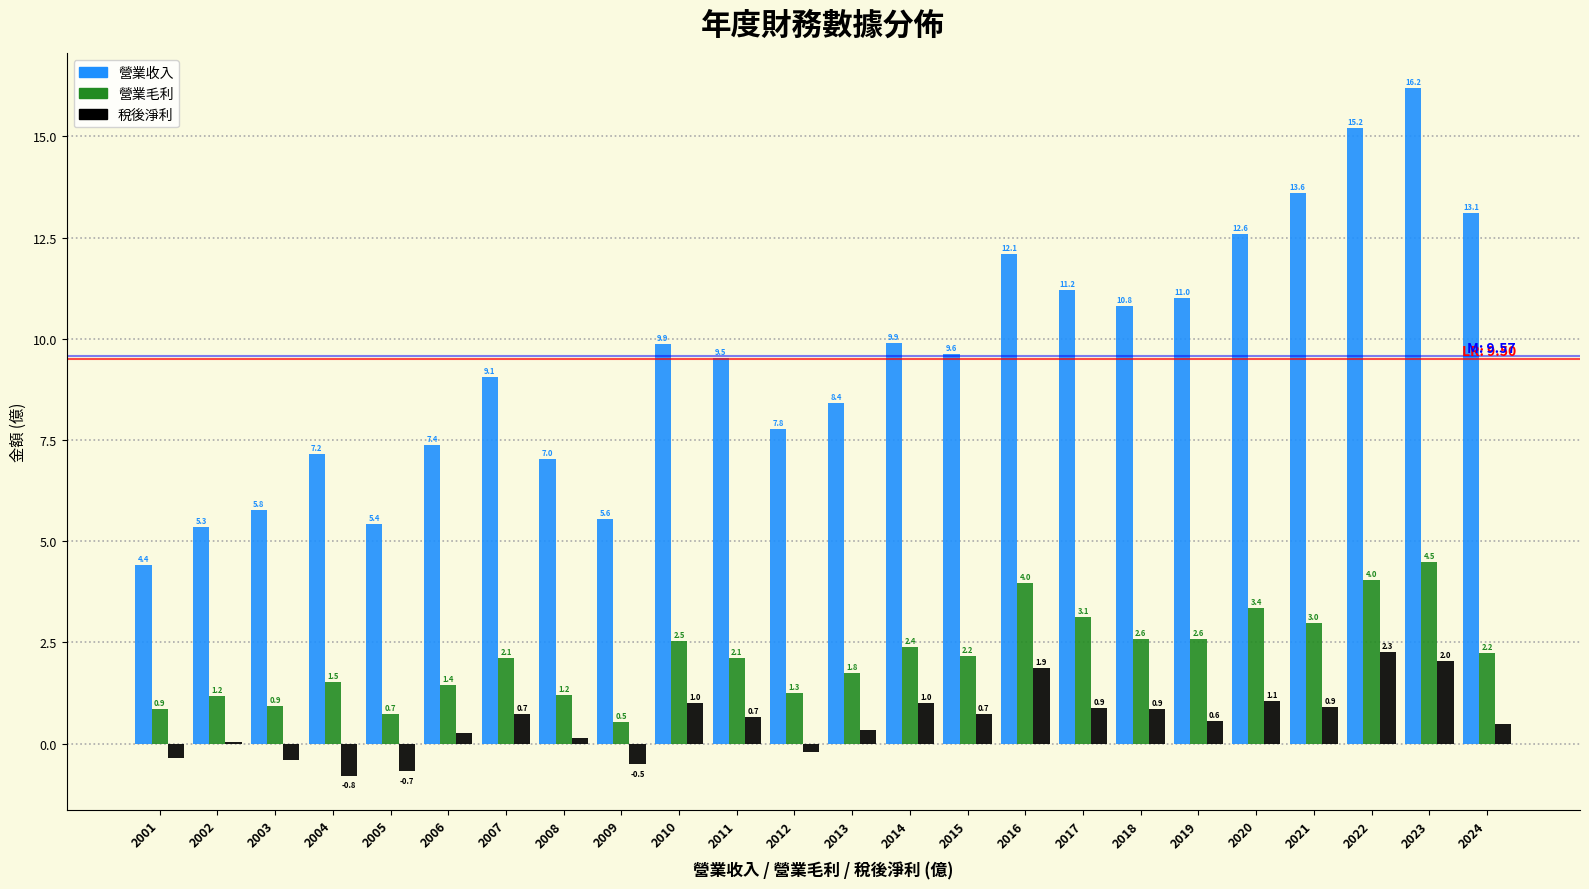

Which category has the highest value across all series?

2023